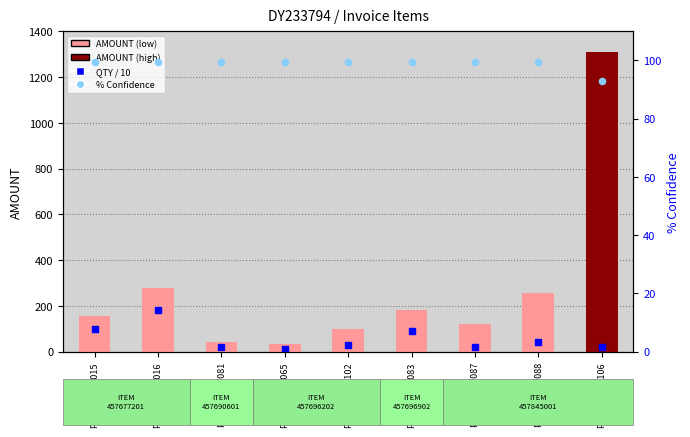

What are all the series names shown in the legend?

AMOUNT, QTY / 10, % Confidence